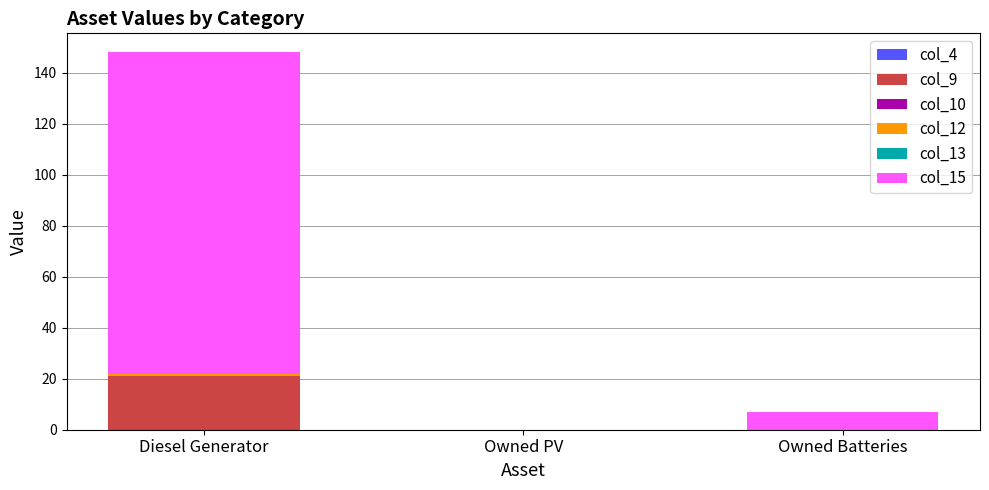

The col_9 series shows 21.0 at Diesel Generator. True or false?

True